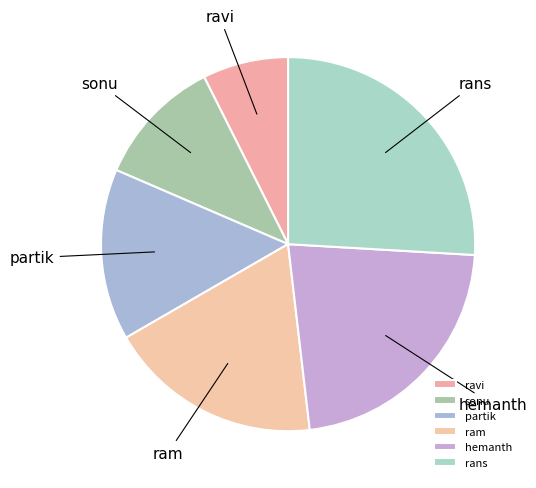

Which has a higher value, partik or sonu?

partik